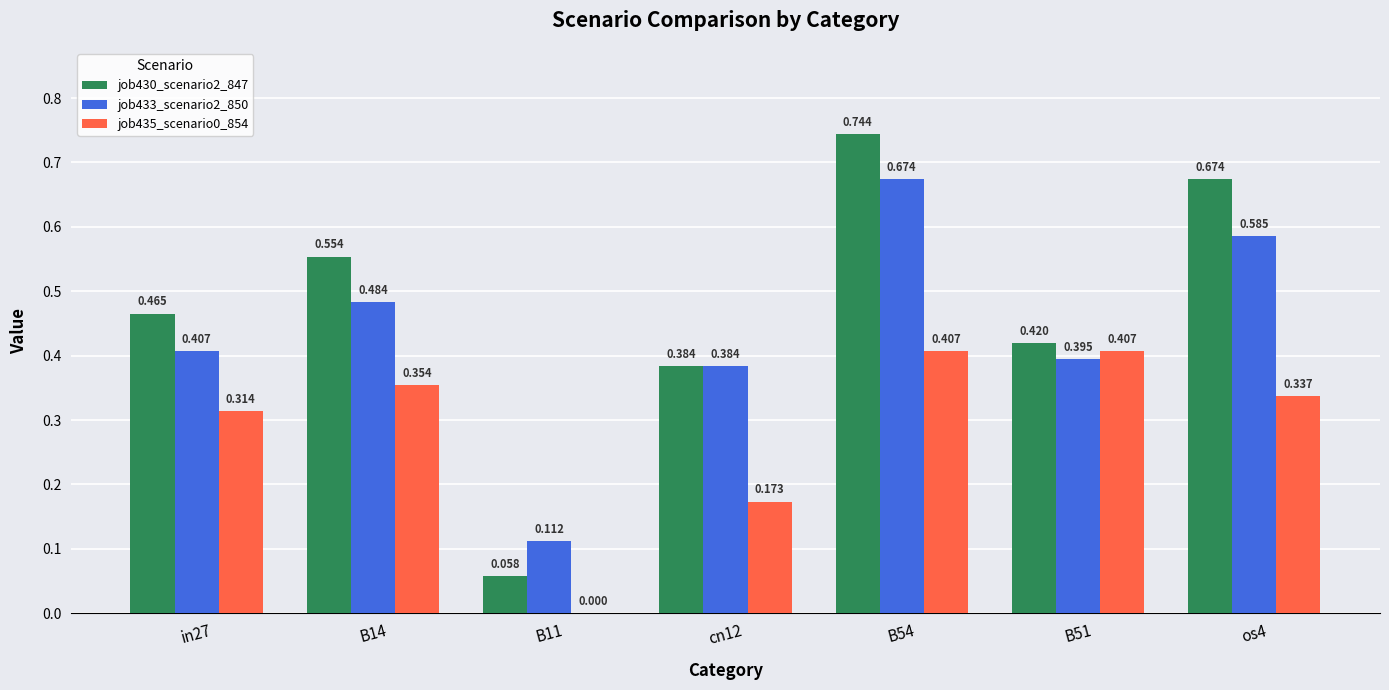

Is the value of job435_scenario0_854 at B51 greater than the value of job433_scenario2_850 at cn12?

Yes